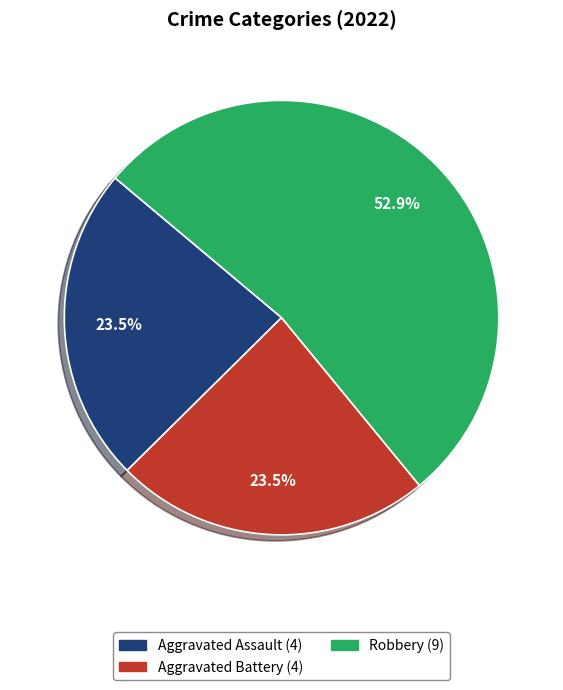

Count the number of slices in the pie.

3